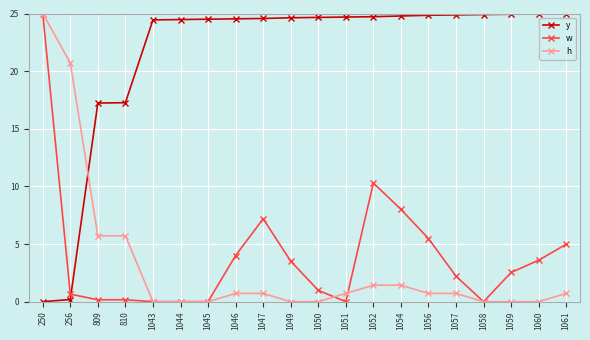

What is the value of the w point at the 13th from the left?

10.3